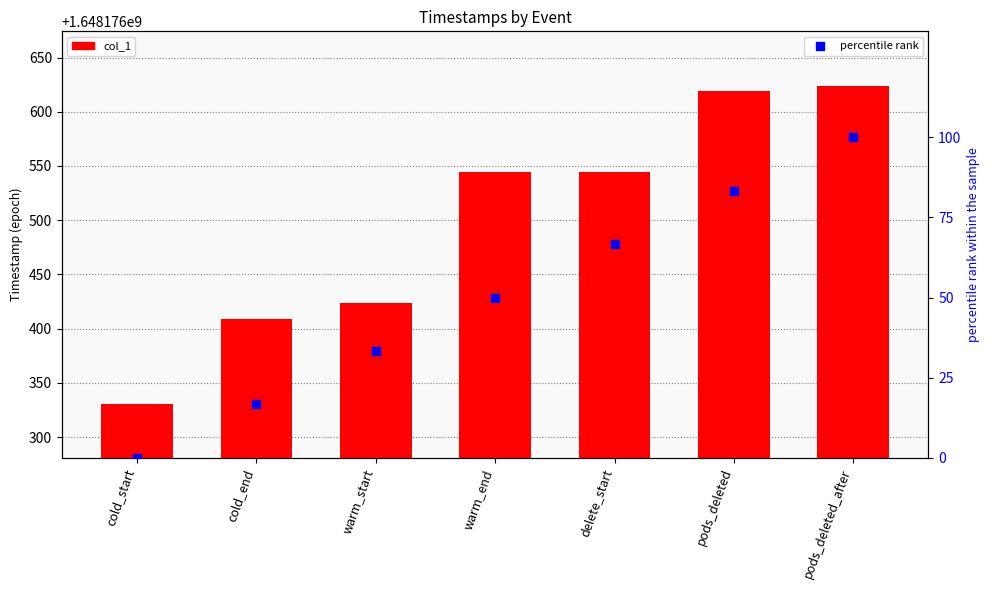

What is the total value across all series at warm_end?

1648176594.8